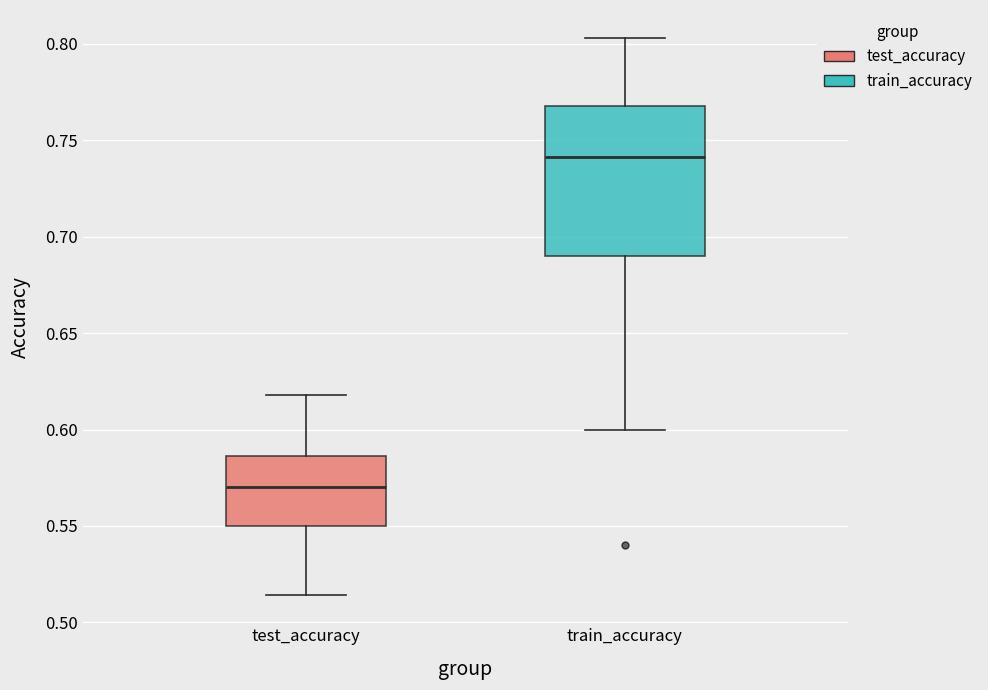

Reading left to right, read every box against the y-axis: the position of its median line, the range the box covers, and the ends of its whiskers. The values are not printed on the chart, so give them approximately, as read against the axis.

test_accuracy: median 0.570, box 0.550 to 0.585, whiskers 0.515 to 0.620
train_accuracy: median 0.740, box 0.690 to 0.770, whiskers 0.600 to 0.805